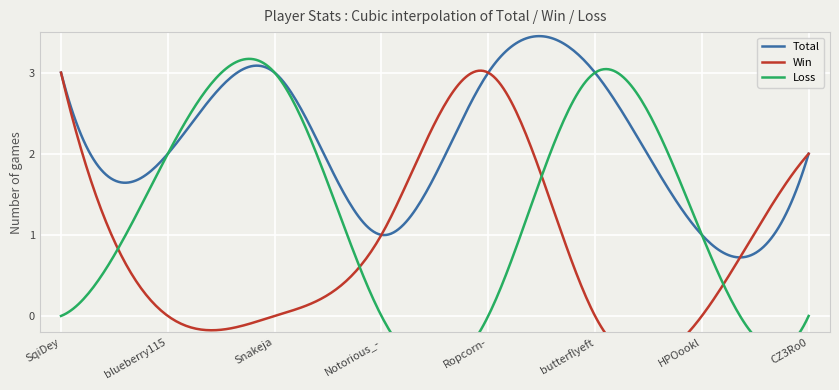

True or false: Total and Loss intersect in this chart.

False